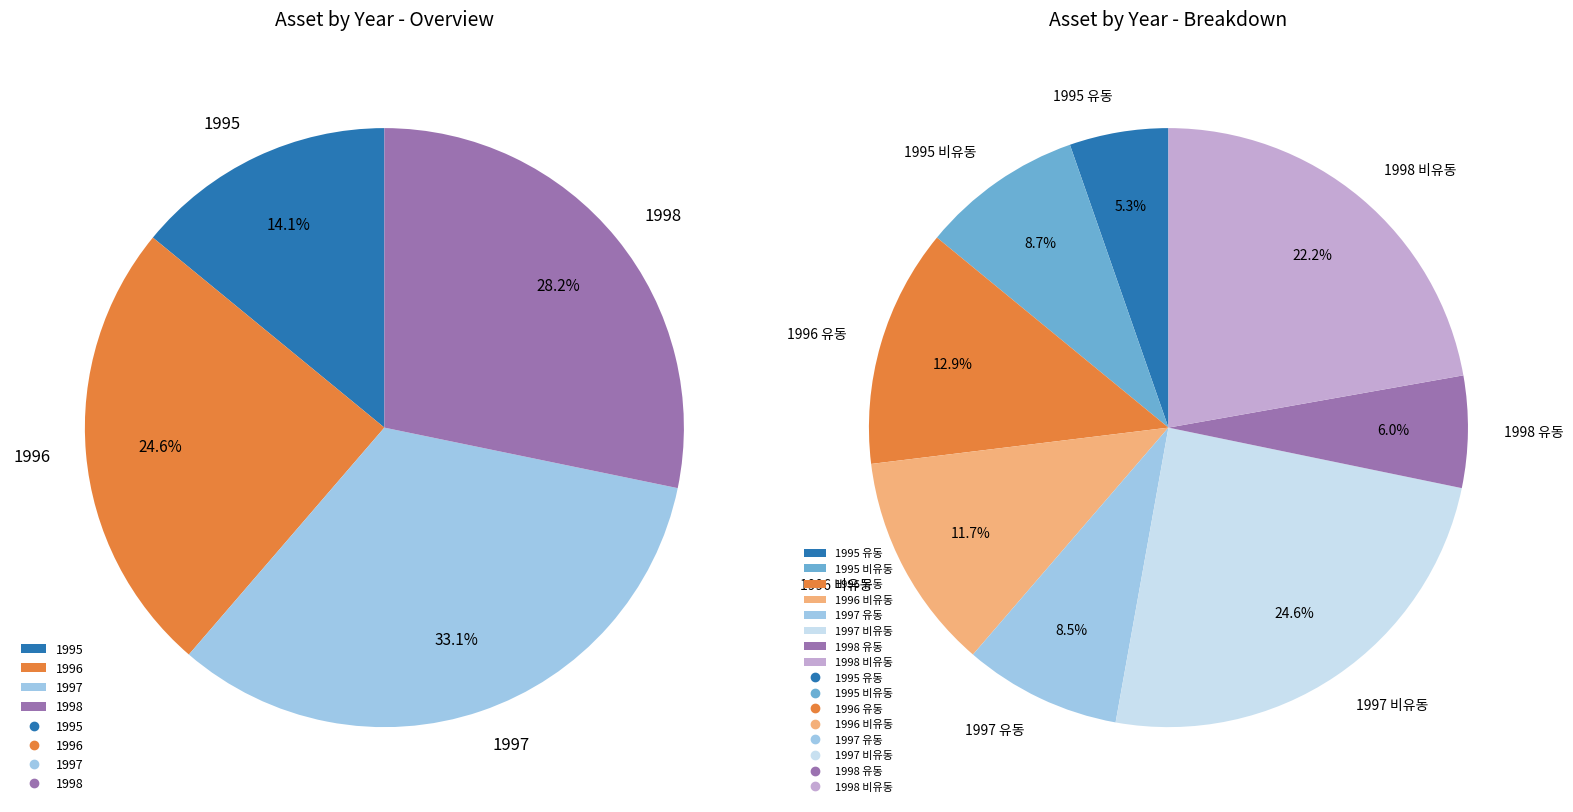

To the nearest percent, what is the combined percentage of 1998 and 1997?

61%